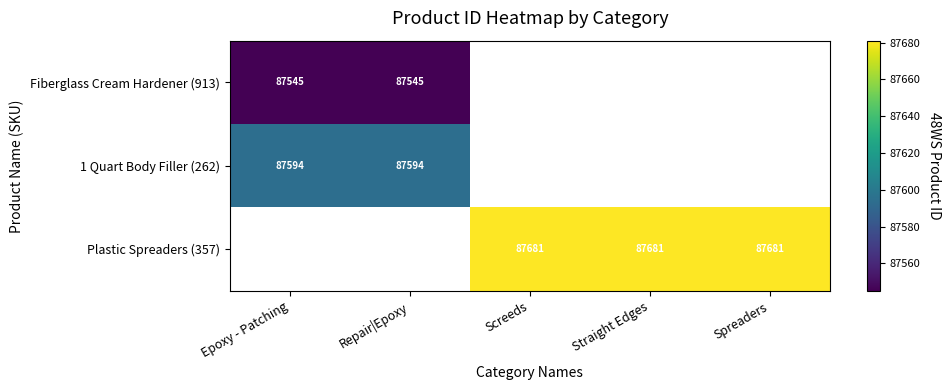

Is the value of Fiberglass Cream Hardener (913) at Epoxy - Patching greater than the value of Plastic Spreaders (357) at Straight Edges?

No